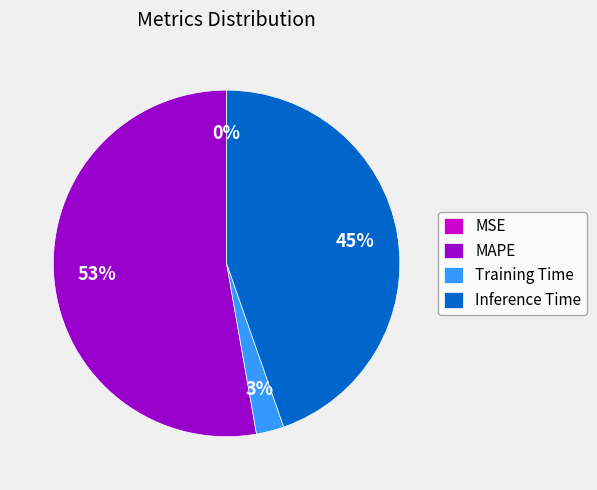

Approximately how many times larger is the value at Training Time compared to Inference Time?

0.1